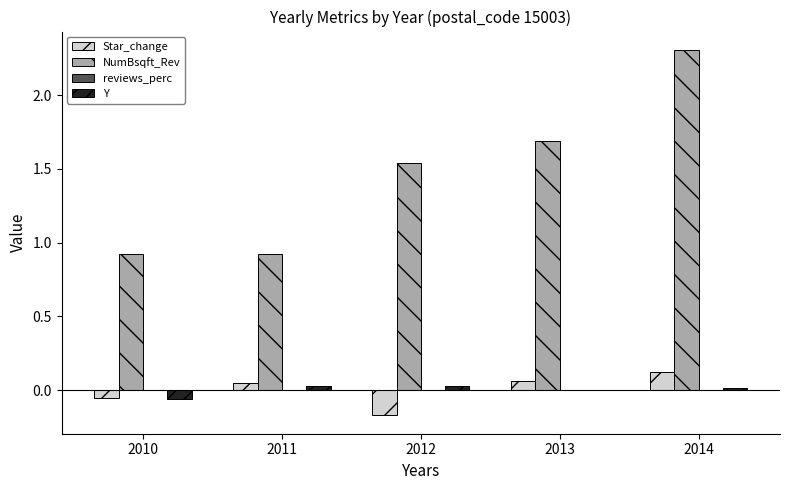

Which label corresponds to the largest value in the chart?

2014